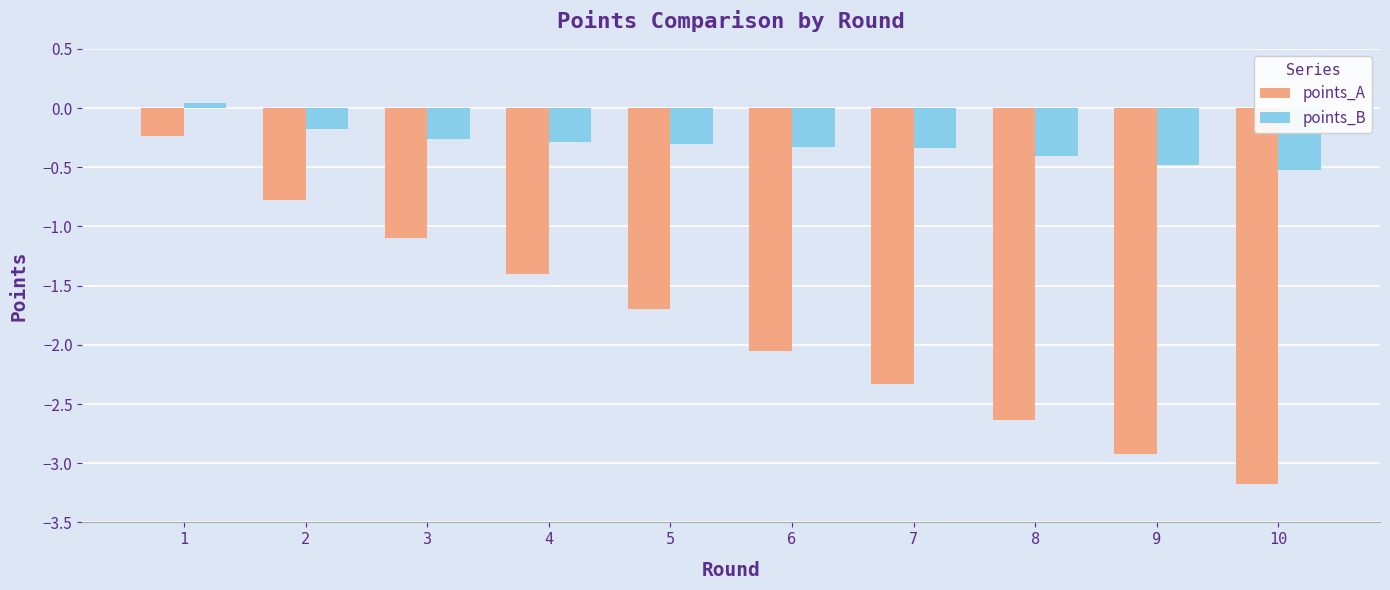

At how many categories does at least one series exceed -1?

10